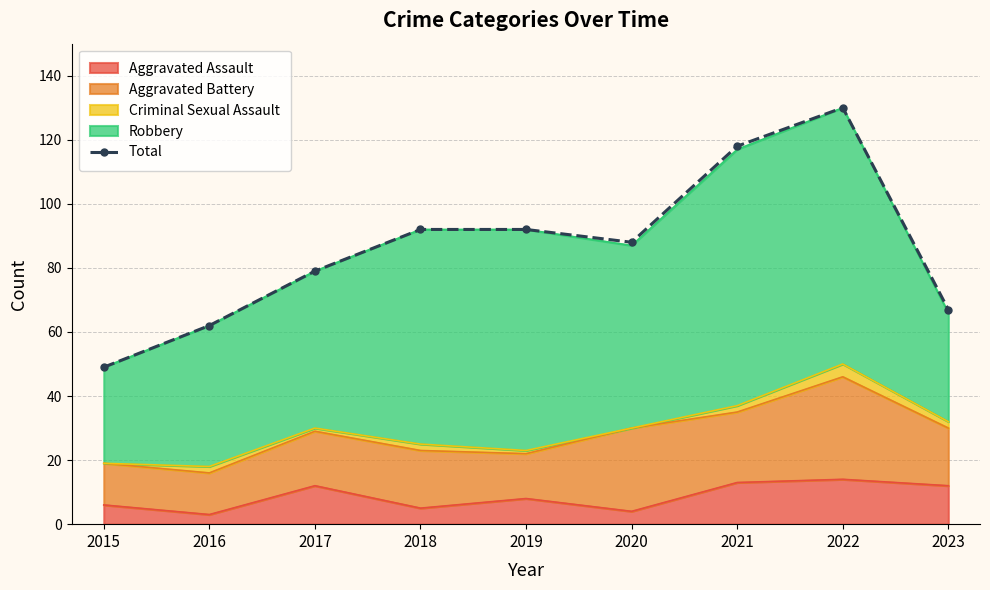

How many points are higher than both their immediate neighbors (excluding endpoints)?

1